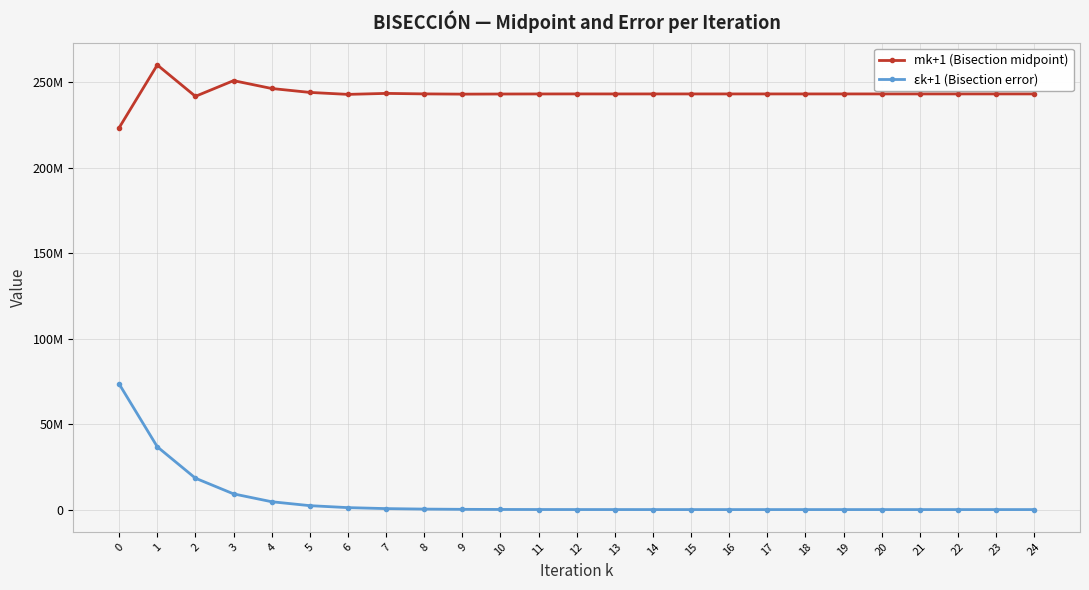

What are all the series names shown in the legend?

mk+1 (Bisection midpoint), εk+1 (Bisection error)